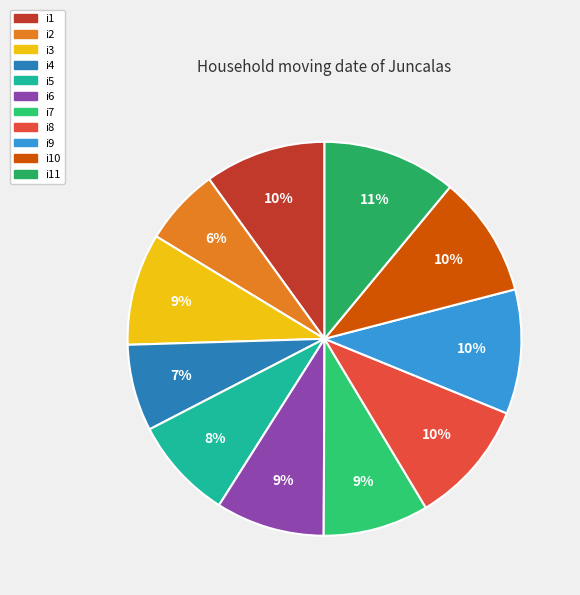

Count the number of slices in the pie.

11